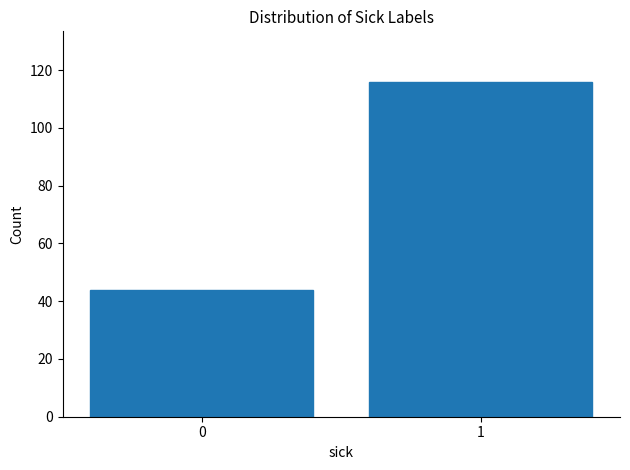

Reading left to right, extract all data points from this chart.

44	116